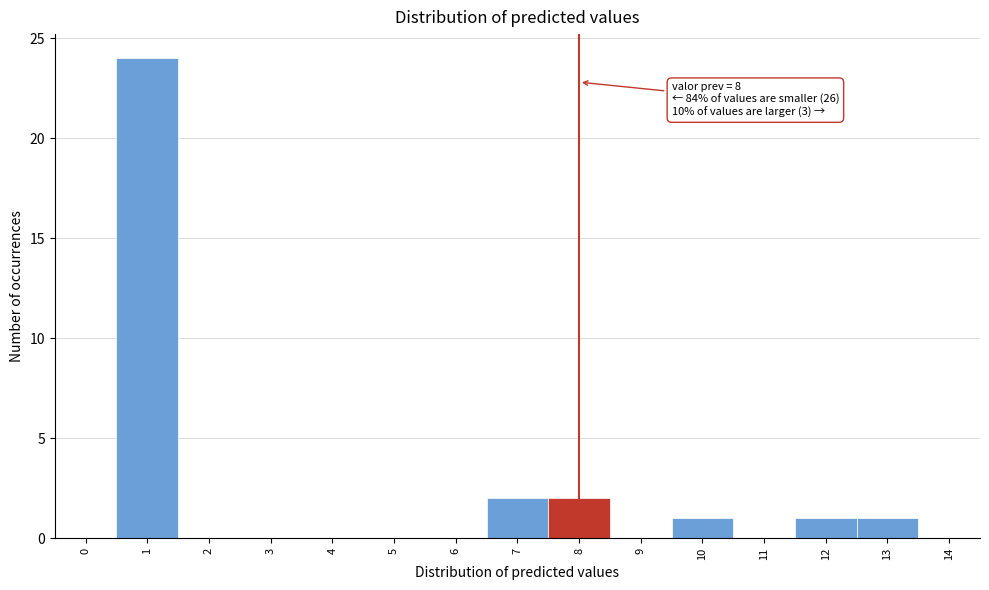

Which range on the x-axis has the tallest bar?

0.5 to 1.5